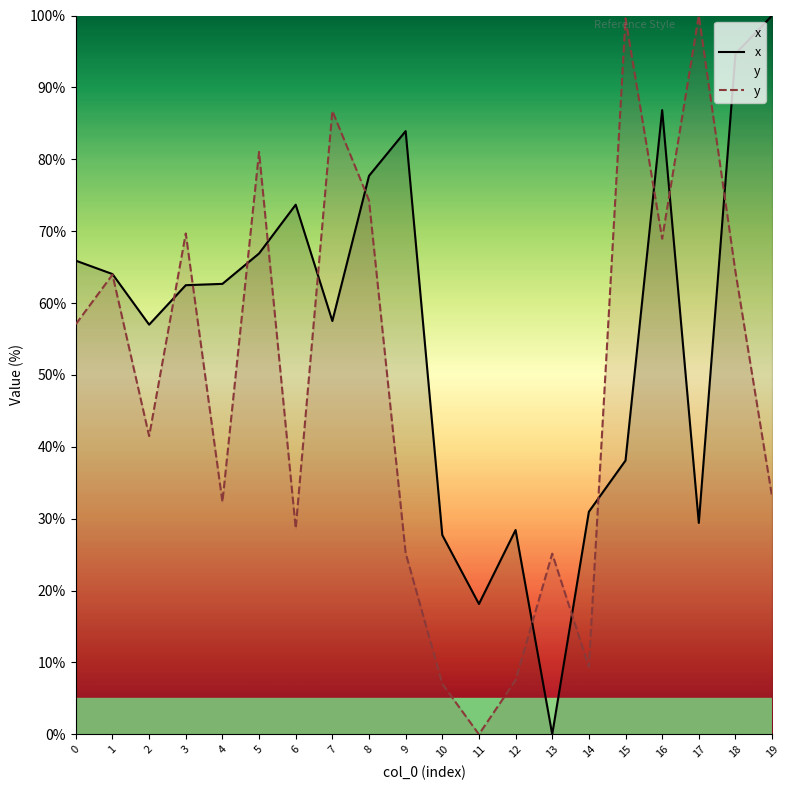

What is the sum of the y values at 14 and 2?

50.9